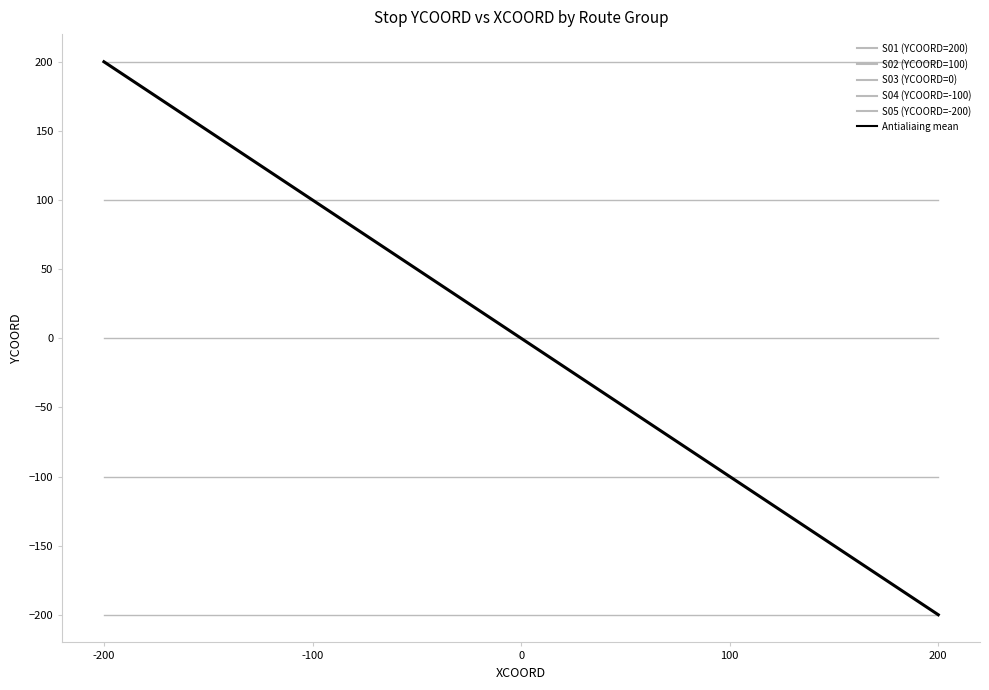

What is the smallest value displayed?

-200